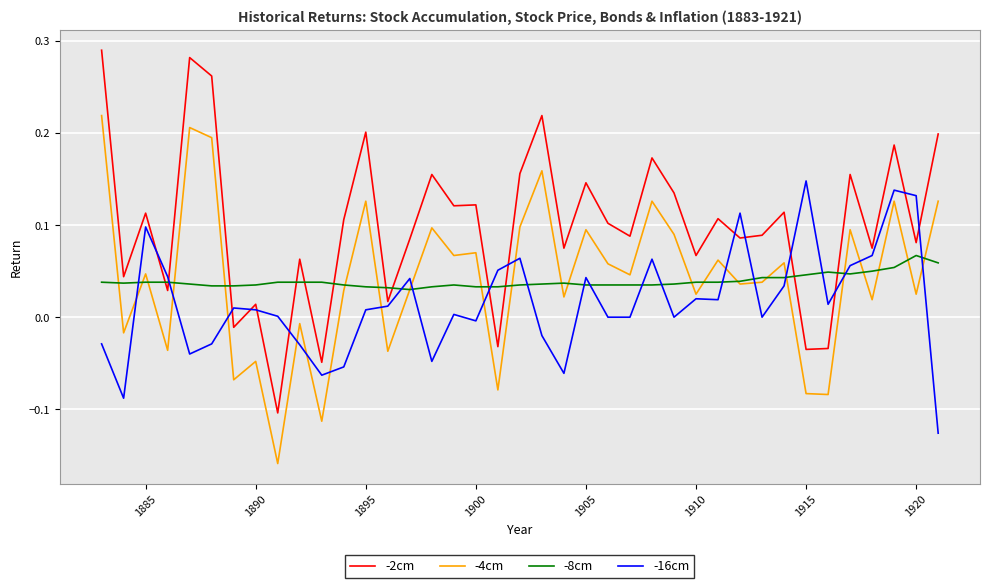

Which series has the largest range (max minus min)?

-2cm